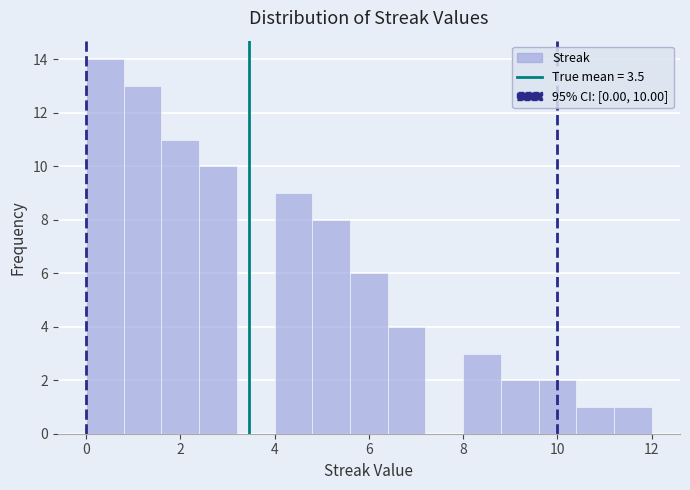

Over which range of the x-axis is the bar tallest?

0.0 to 0.8